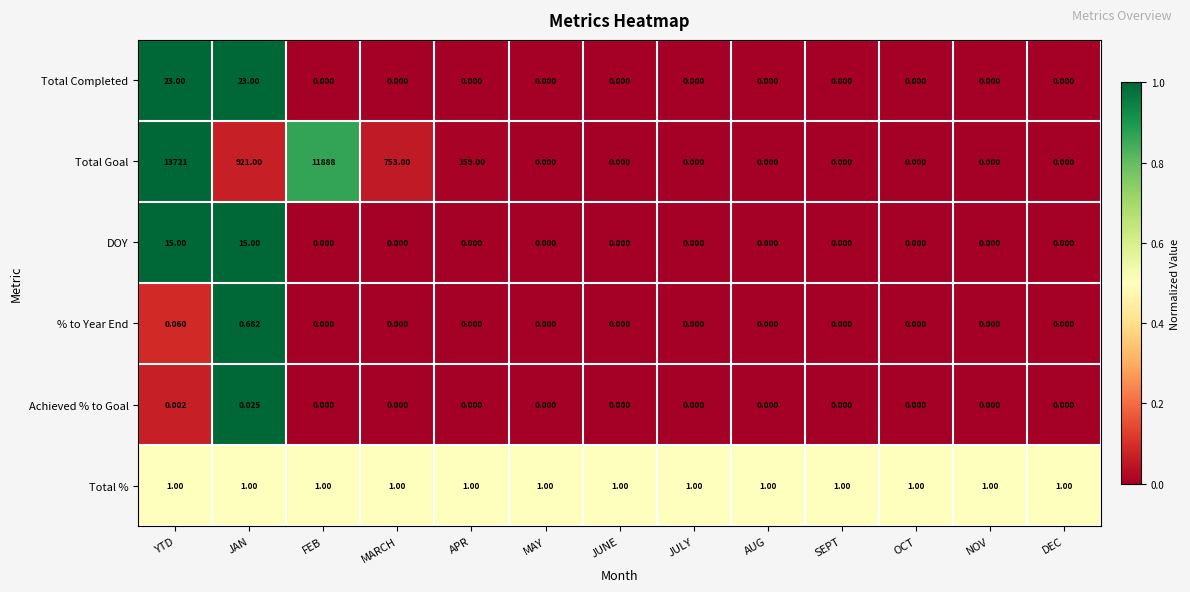

At which label does % to Year End reach its peak?

JAN